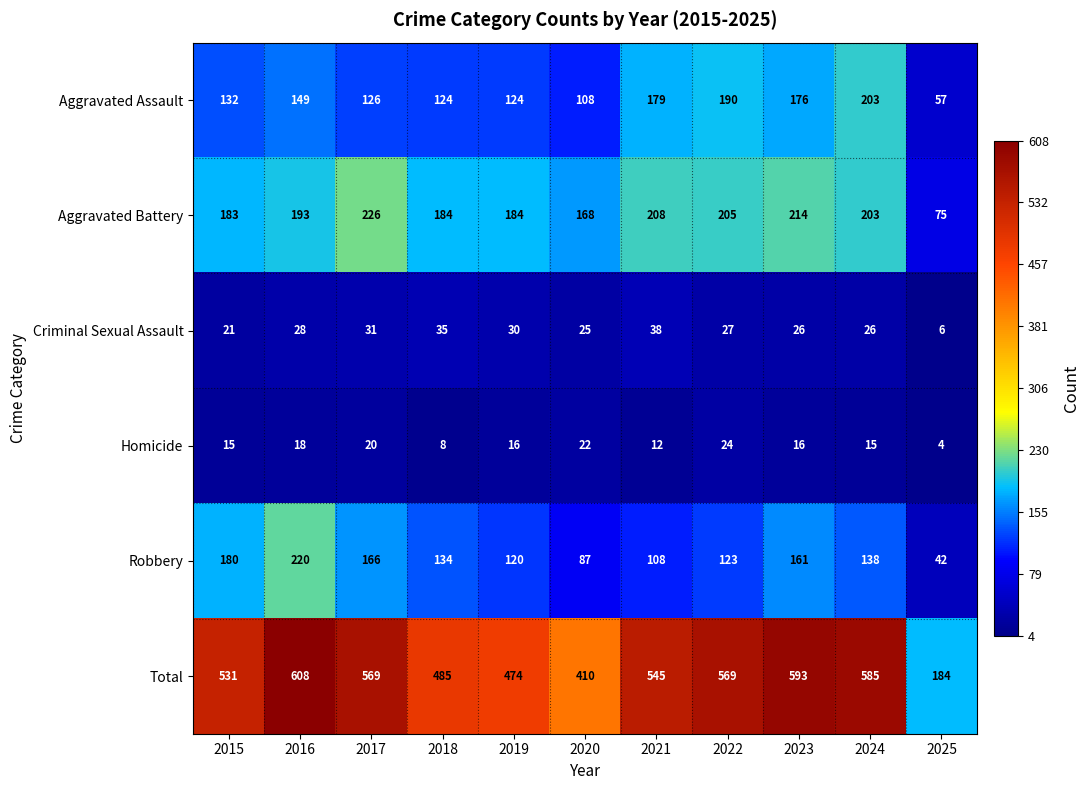

What is the sum of all Aggravated Battery values?

2043